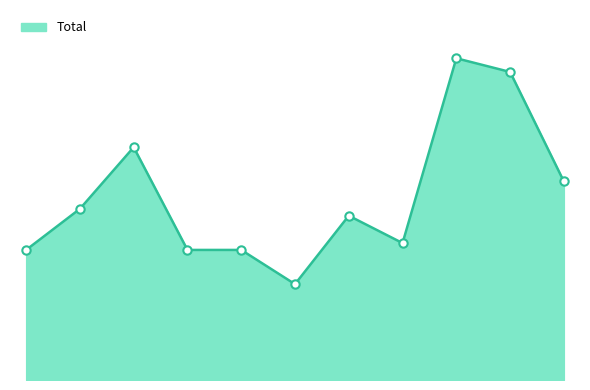

At which category does the chart reach its minimum across all series?

2020